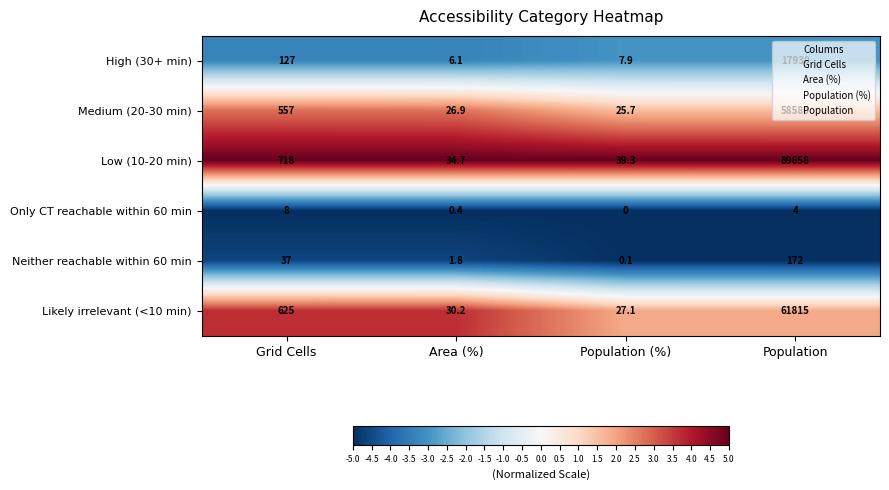

What is the difference between the Only CT reachable within 60 min values at Grid Cells and Population?

4.0